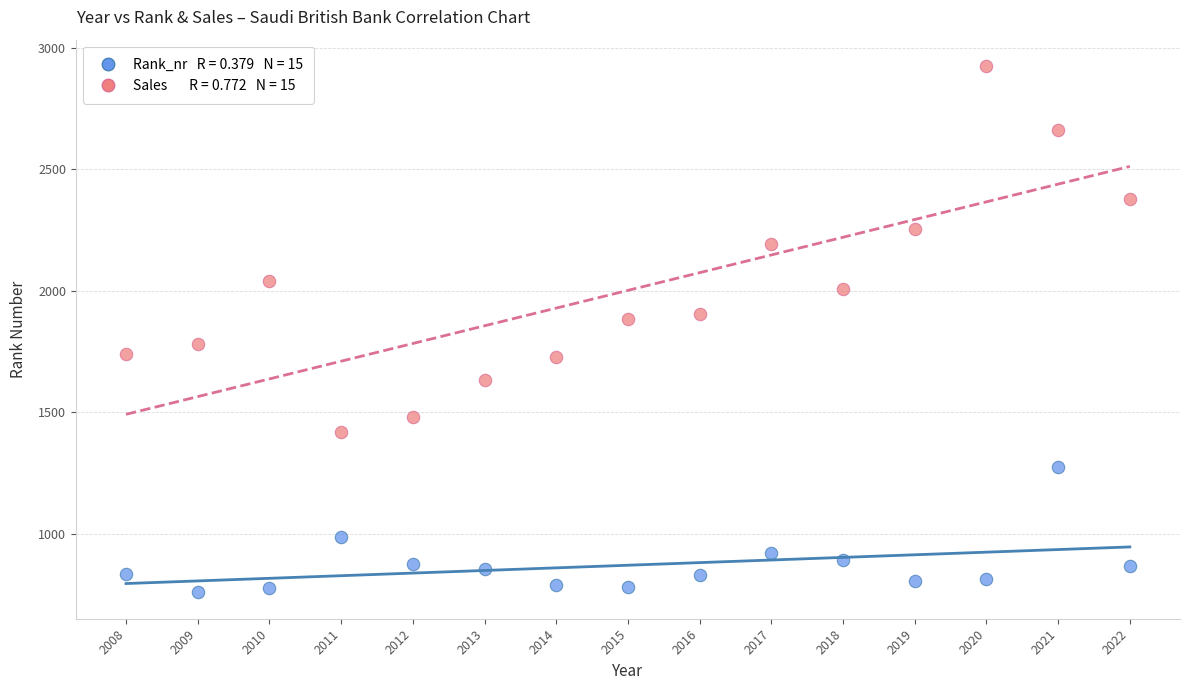

Across all data points, what is the range of Y values (max minus min)?

2166